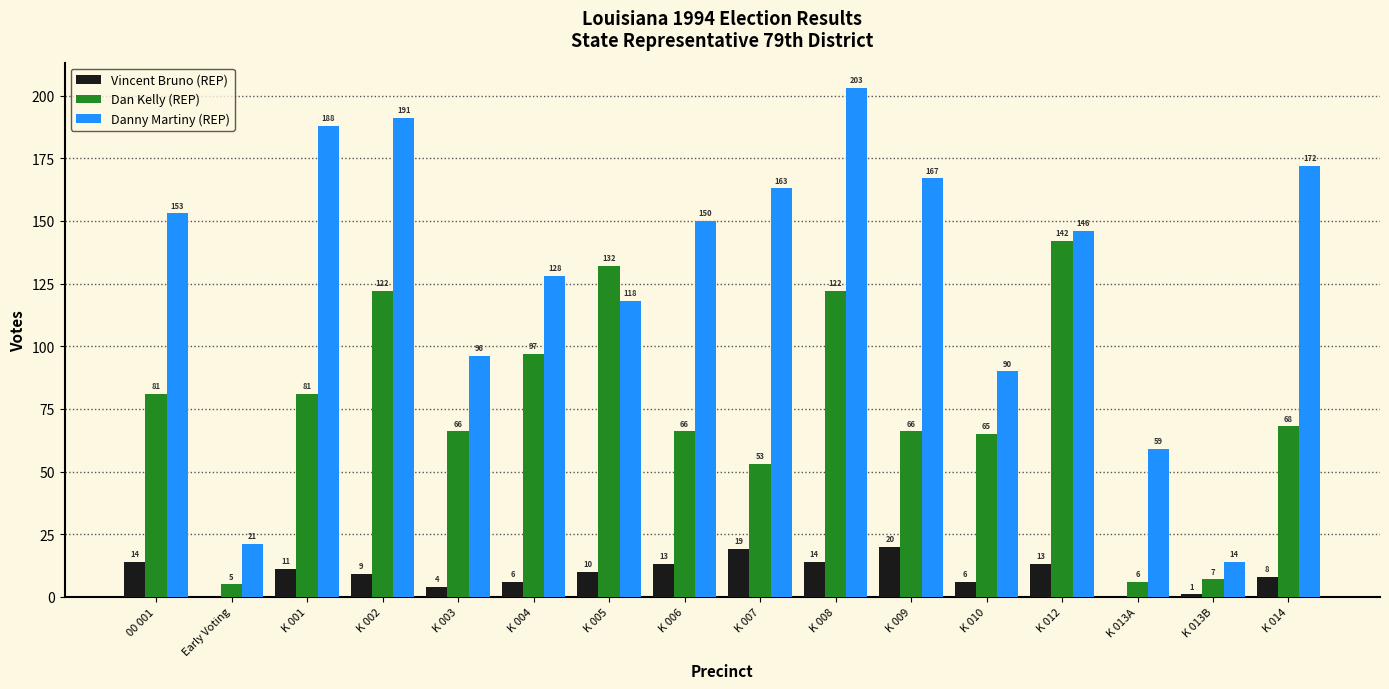

The Danny Martiny (REP) series shows 253 at K 001. True or false?

False